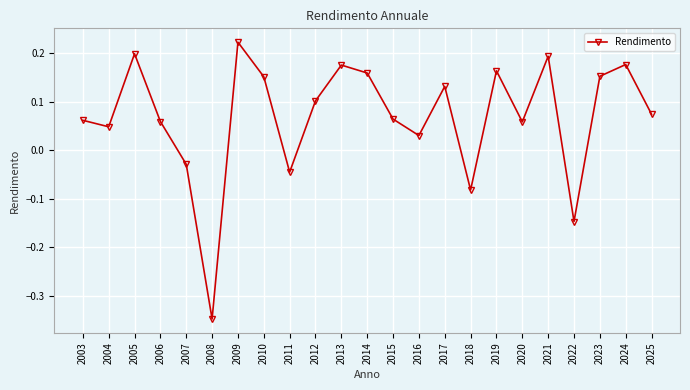

Which label corresponds to the smallest value in the chart?

2008